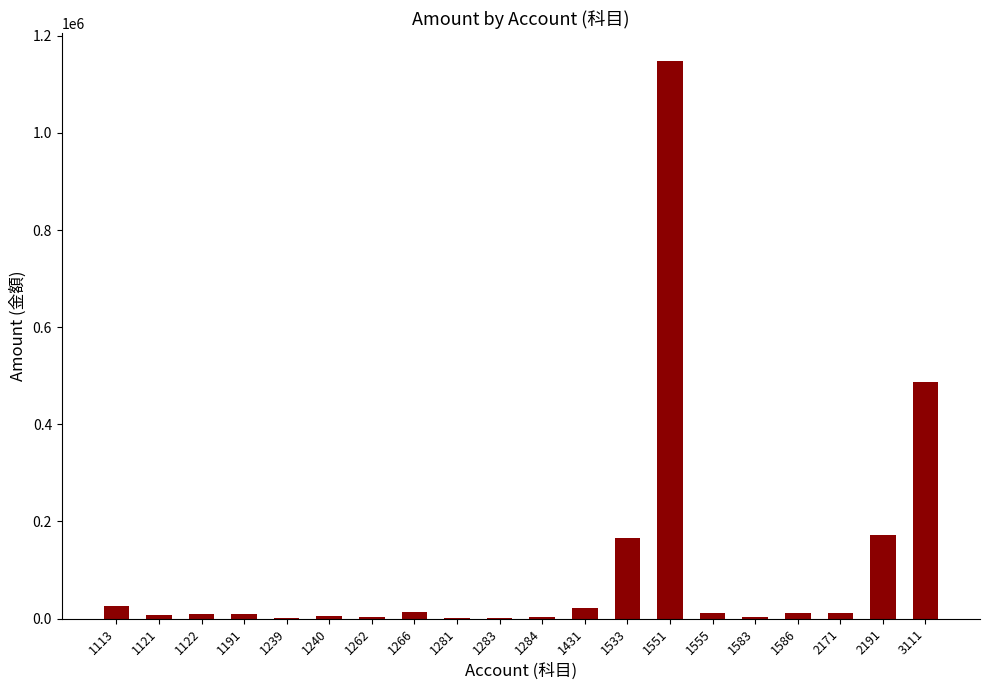

Is it true that the value at 3111 is 486250?

True